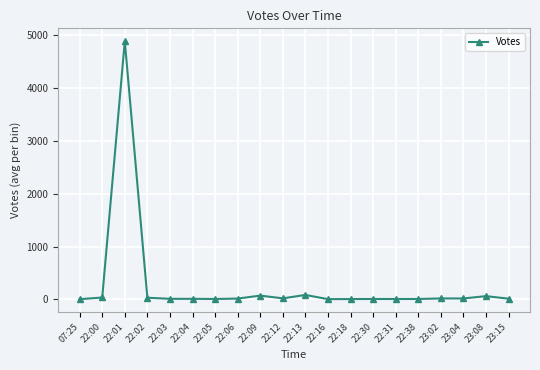

What is the change in value from 07:25 to 23:08?

+58.0